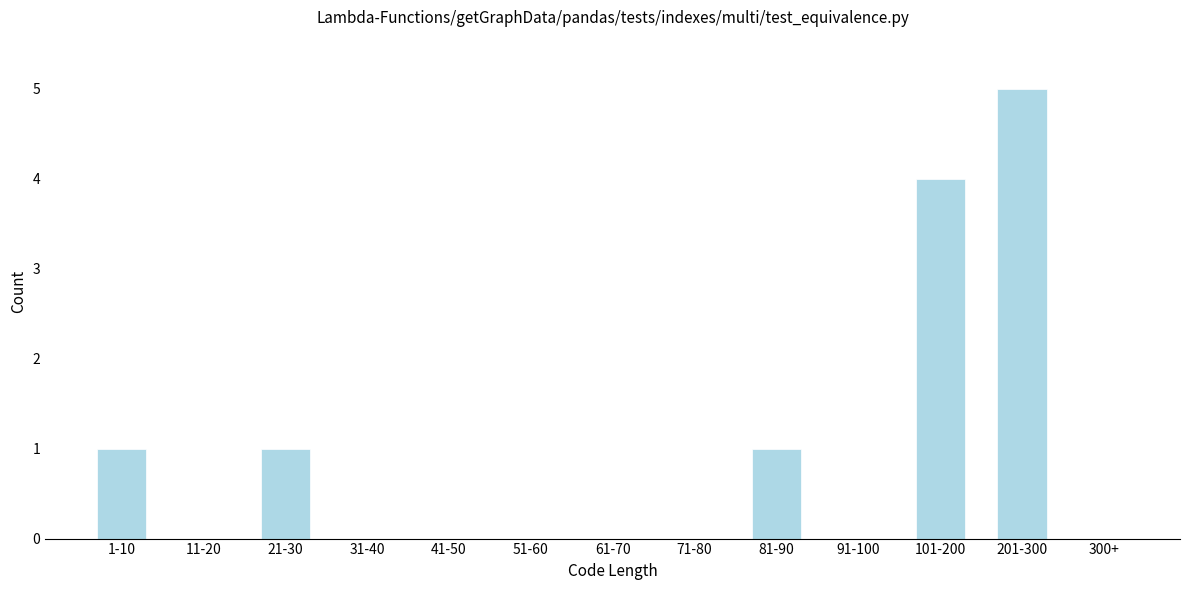

Reading left to right, extract all data points from this chart.

1-10=1	11-20=0	21-30=1	31-40=0	41-50=0	51-60=0	61-70=0	71-80=0	81-90=1	91-100=0	101-200=4	201-300=5	300+=0